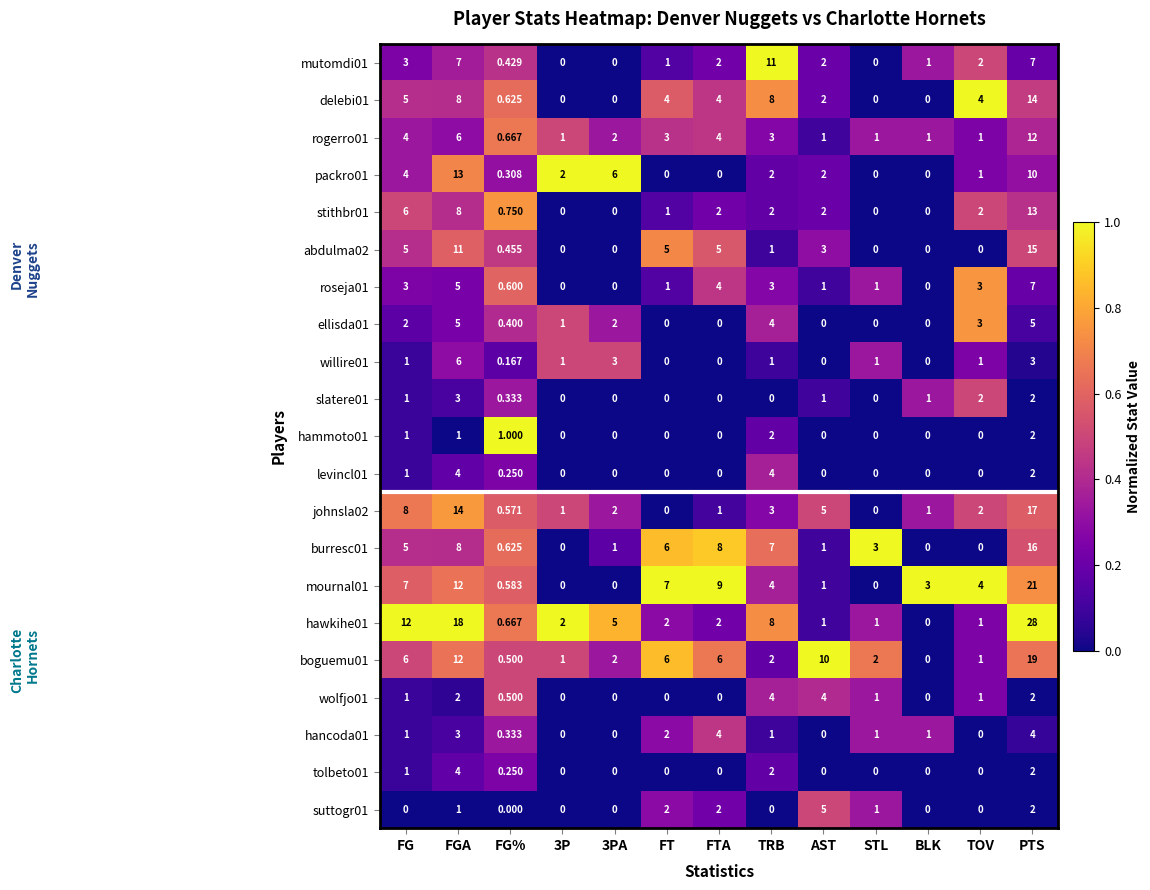

Is the value of hawkihe01 at FTA greater than the value of delebi01 at FGA?

No